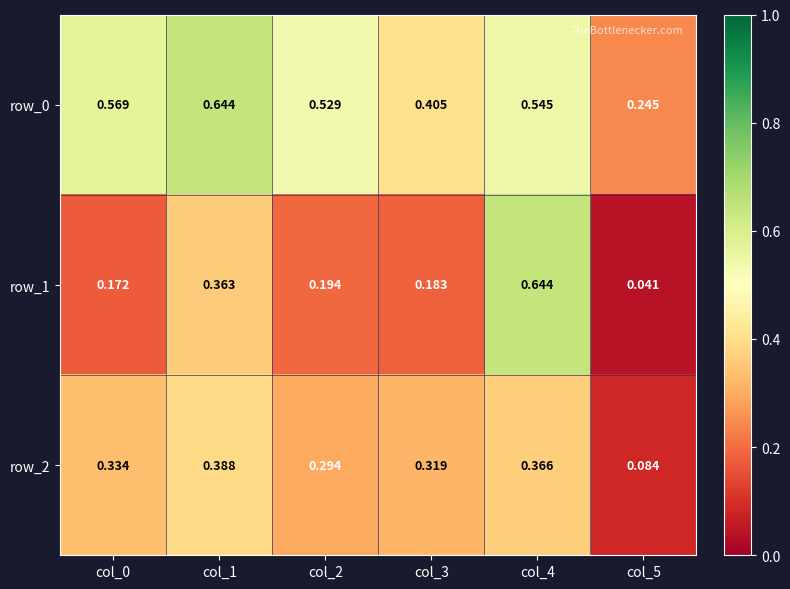

True or false: row_1 has a value of 0.1 at col_2.

False